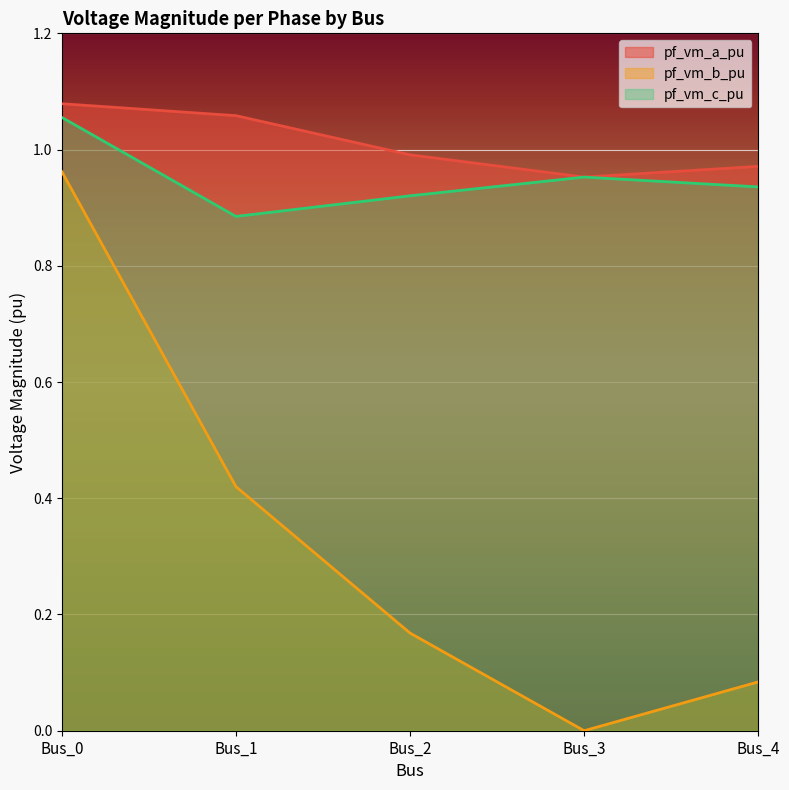

Where is the first local minimum for pf_vm_a_pu?

Bus_3